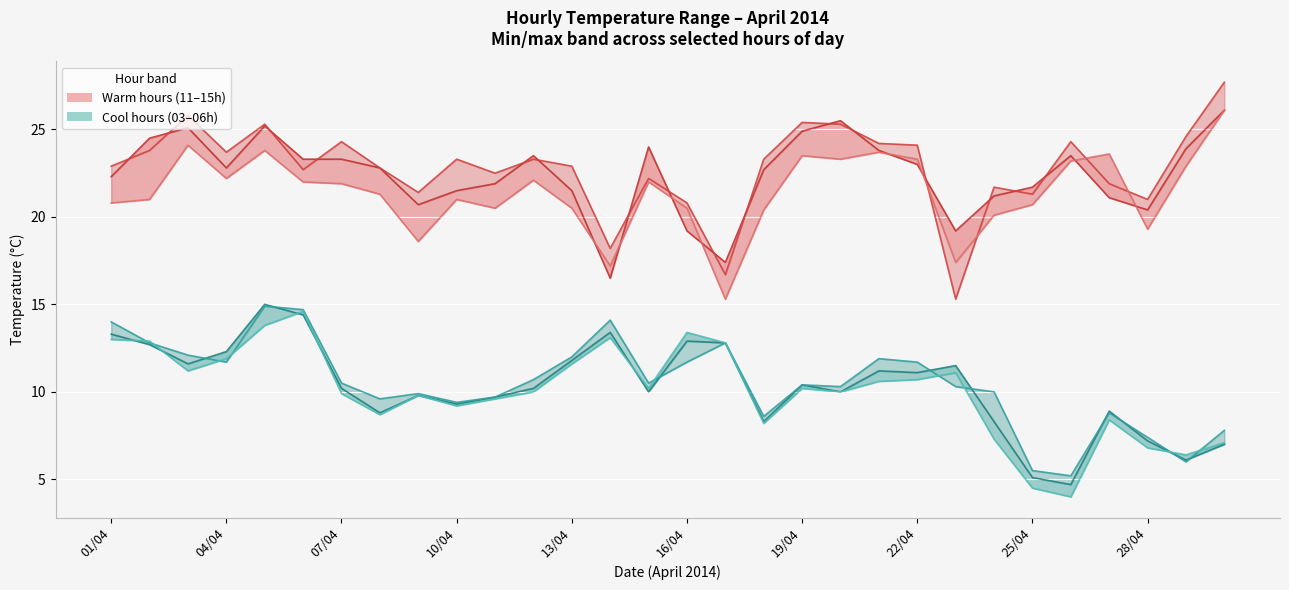

Reading right to left, extract all data points from this chart.

Hour 06: 30/04=7.1	29/04=6.4	28/04=6.8	27/04=8.4	26/04=4.0	25/04=4.5	24/04=7.3	23/04=11.1	22/04=10.7	21/04=10.6	20/04=10.0	19/04=10.2	18/04=8.2	17/04=12.8	16/04=13.4	15/04=10.2	14/04=13.1	13/04=11.6	12/04=10.0	11/04=9.6	10/04=9.2	09/04=9.8	08/04=8.7	07/04=9.9	06/04=14.6	05/04=13.8	04/04=11.9	03/04=11.2	02/04=12.9	01/04=13.0
Hour 03: 30/04=7.8	29/04=6.0	28/04=7.4	27/04=8.8	26/04=5.2	25/04=5.5	24/04=10.0	23/04=10.3	22/04=11.7	21/04=11.9	20/04=10.3	19/04=10.4	18/04=8.6	17/04=12.8	16/04=11.7	15/04=10.5	14/04=14.1	13/04=12.0	12/04=10.7	11/04=9.7	10/04=9.4	09/04=9.9	08/04=9.6	07/04=10.5	06/04=14.7	05/04=14.9	04/04=11.7	03/04=12.1	02/04=12.8	01/04=14.0
Hour 05: 30/04=7.0	29/04=6.1	28/04=7.2	27/04=8.9	26/04=4.7	25/04=5.1	24/04=8.3	23/04=11.5	22/04=11.1	21/04=11.2	20/04=10.0	19/04=10.4	18/04=8.3	17/04=12.8	16/04=12.9	15/04=10.0	14/04=13.4	13/04=11.8	12/04=10.2	11/04=9.7	10/04=9.3	09/04=9.8	08/04=8.8	07/04=10.2	06/04=14.4	05/04=15.0	04/04=12.3	03/04=11.6	02/04=12.7	01/04=13.3
Hour 11: 30/04=26.1	29/04=22.9	28/04=19.3	27/04=23.6	26/04=23.2	25/04=20.7	24/04=20.1	23/04=17.4	22/04=23.3	21/04=23.7	20/04=23.3	19/04=23.5	18/04=20.4	17/04=15.3	16/04=20.5	15/04=22.0	14/04=17.2	13/04=20.5	12/04=22.1	11/04=20.5	10/04=21.0	09/04=18.6	08/04=21.3	07/04=21.9	06/04=22.0	05/04=23.8	04/04=22.2	03/04=24.1	02/04=21.0	01/04=20.8
Hour 13: 30/04=27.7	29/04=24.6	28/04=21.0	27/04=21.9	26/04=24.3	25/04=21.3	24/04=21.7	23/04=15.3	22/04=24.1	21/04=24.2	20/04=25.3	19/04=25.4	18/04=23.3	17/04=16.7	16/04=20.8	15/04=22.2	14/04=18.2	13/04=22.9	12/04=23.3	11/04=22.5	10/04=23.3	09/04=21.4	08/04=22.8	07/04=24.3	06/04=22.7	05/04=25.3	04/04=23.7	03/04=25.8	02/04=23.8	01/04=22.9
Hour 15: 30/04=26.1	29/04=23.9	28/04=20.4	27/04=21.1	26/04=23.5	25/04=21.7	24/04=21.2	23/04=19.2	22/04=23.0	21/04=23.8	20/04=25.5	19/04=24.9	18/04=22.7	17/04=17.4	16/04=19.2	15/04=24.0	14/04=16.5	13/04=21.5	12/04=23.5	11/04=21.9	10/04=21.5	09/04=20.7	08/04=22.8	07/04=23.3	06/04=23.3	05/04=25.2	04/04=22.8	03/04=25.1	02/04=24.5	01/04=22.3